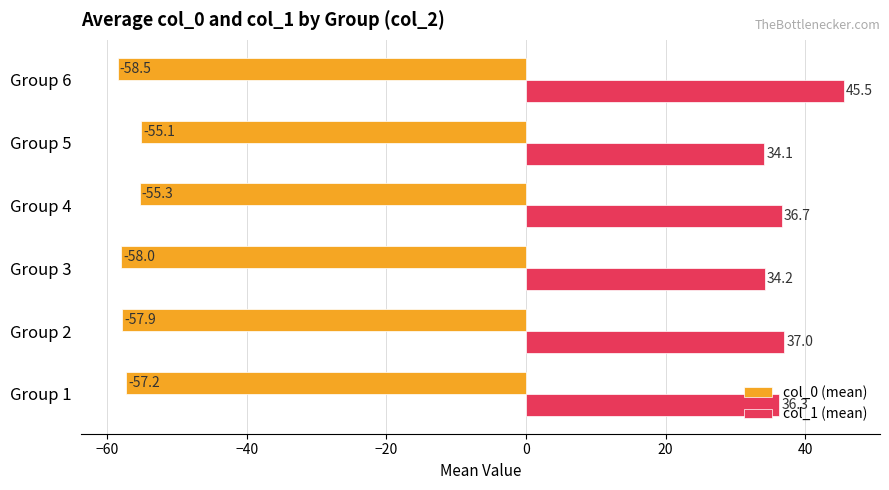

At Group 3, list the series in order from smallest to largest.

col_0 (mean), col_1 (mean)